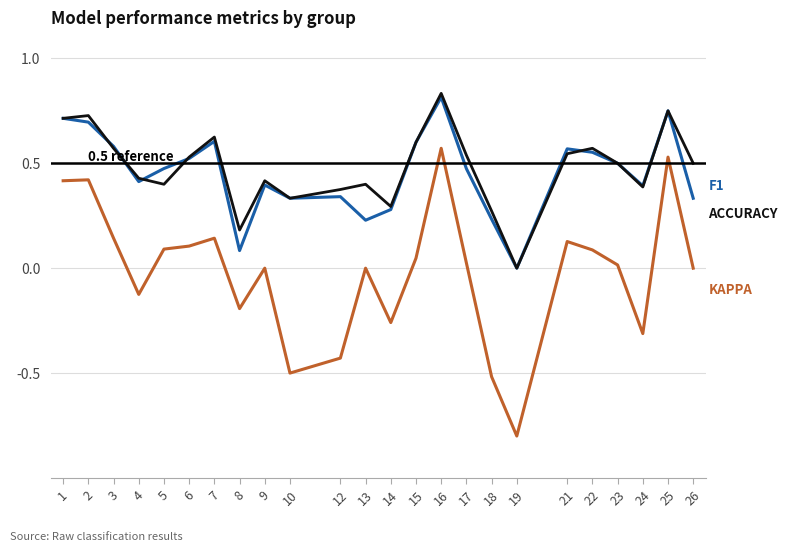

What is the smallest value displayed?

-0.8